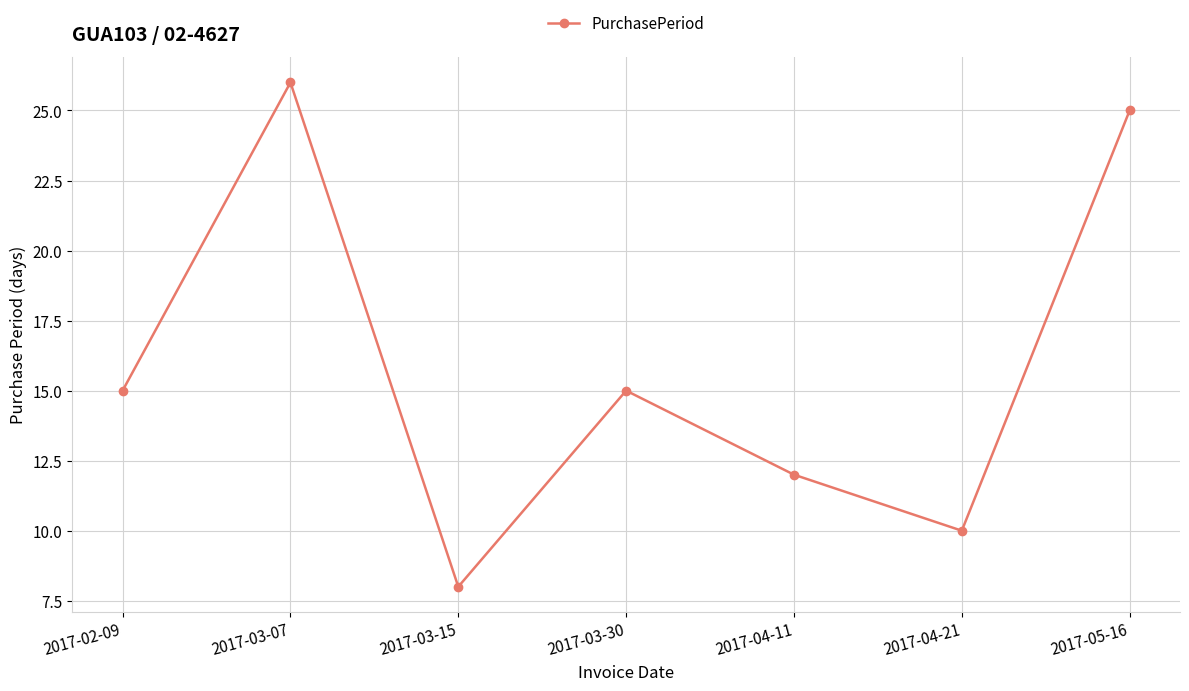

Approximately how many times larger is the value at 2017-03-15 compared to 2017-05-16?

0.3